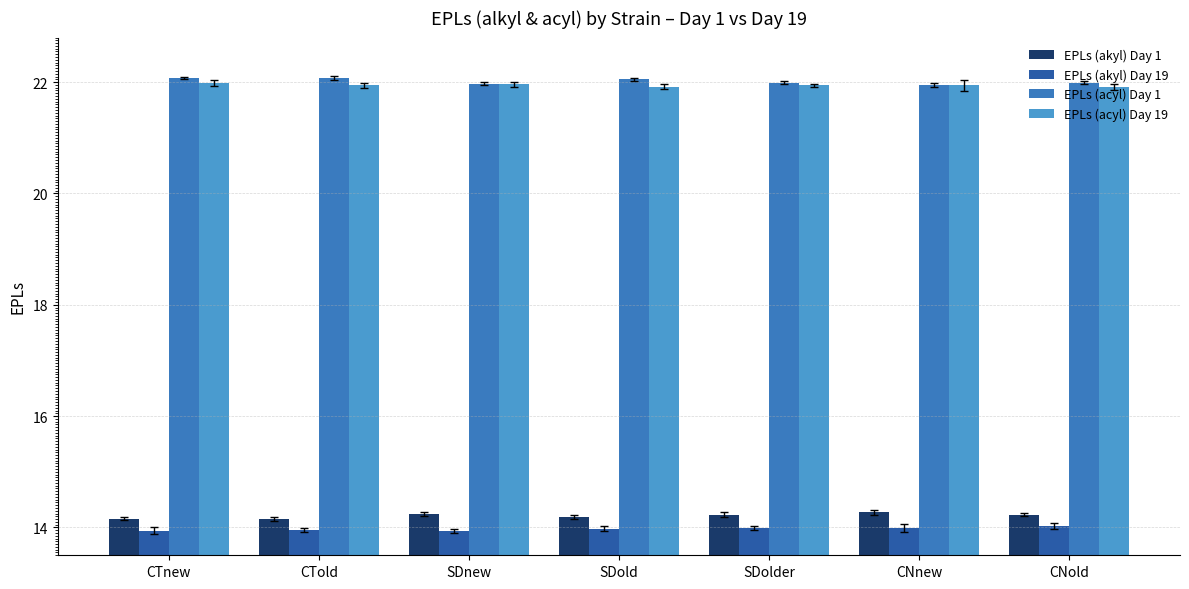

Count the number of data series in this chart.

4